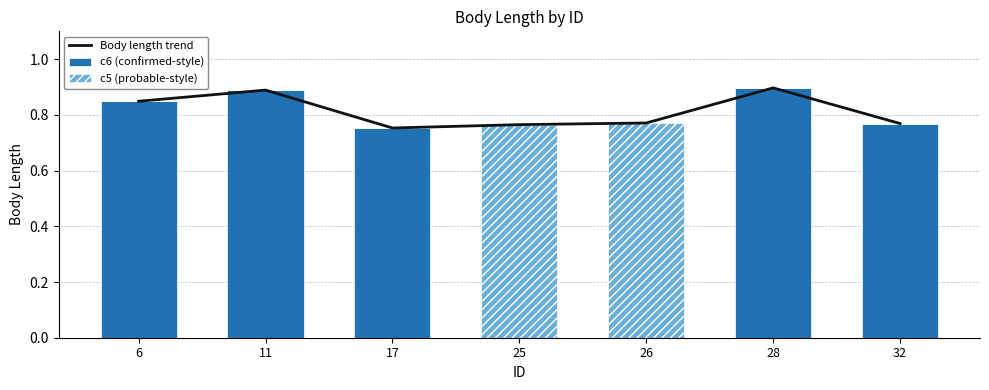

Rank the series by their maximum value, from lowest to highest.

c5 (probable-style), Body length trend, c6 (confirmed-style)